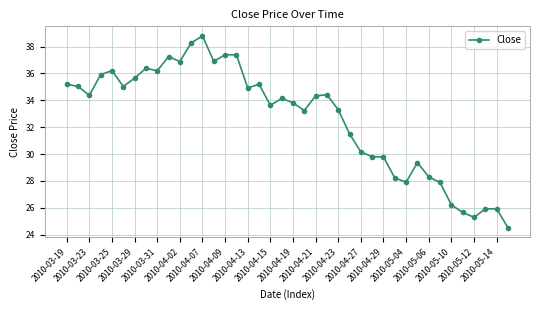

What is the value of the 16th point from the left?

37.4